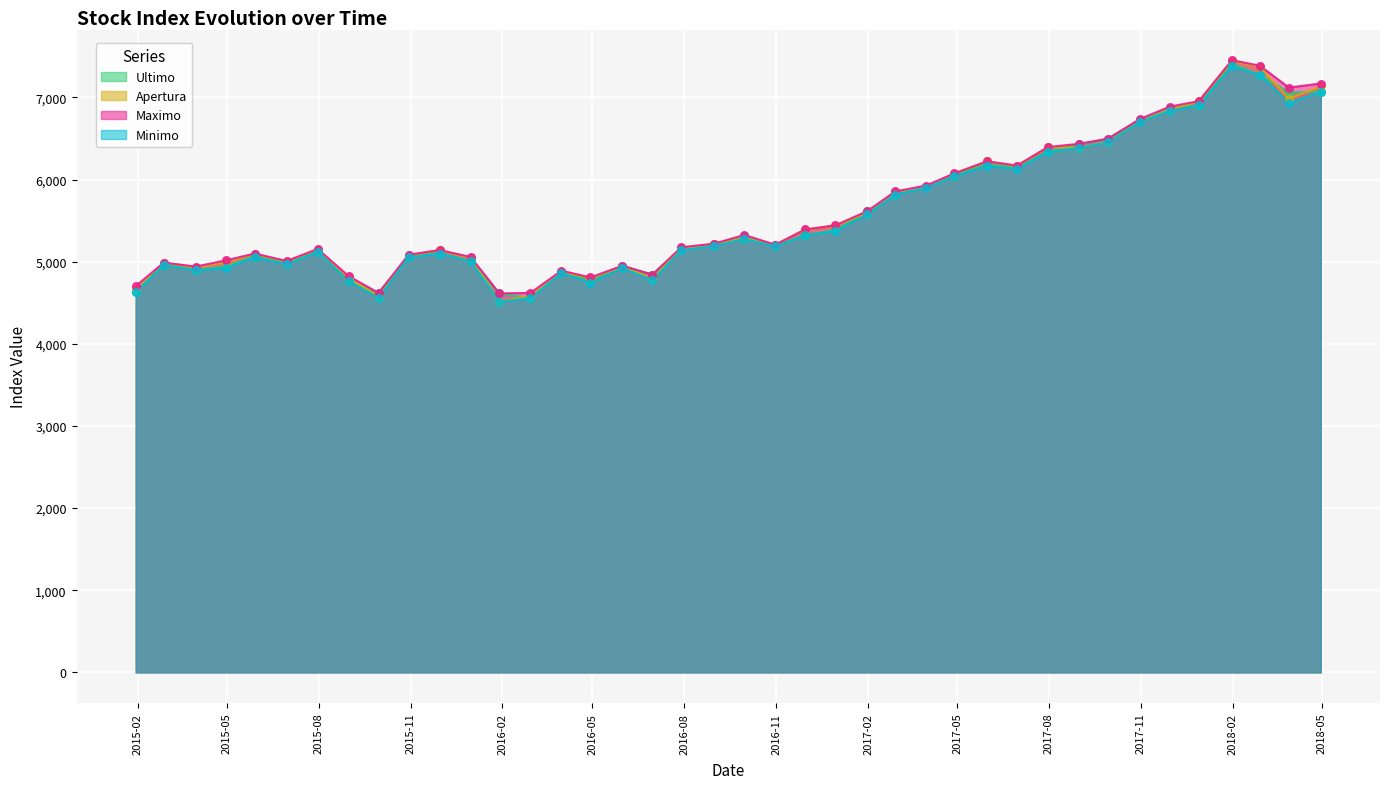

Which series reaches the maximum Y coordinate?

Maximo